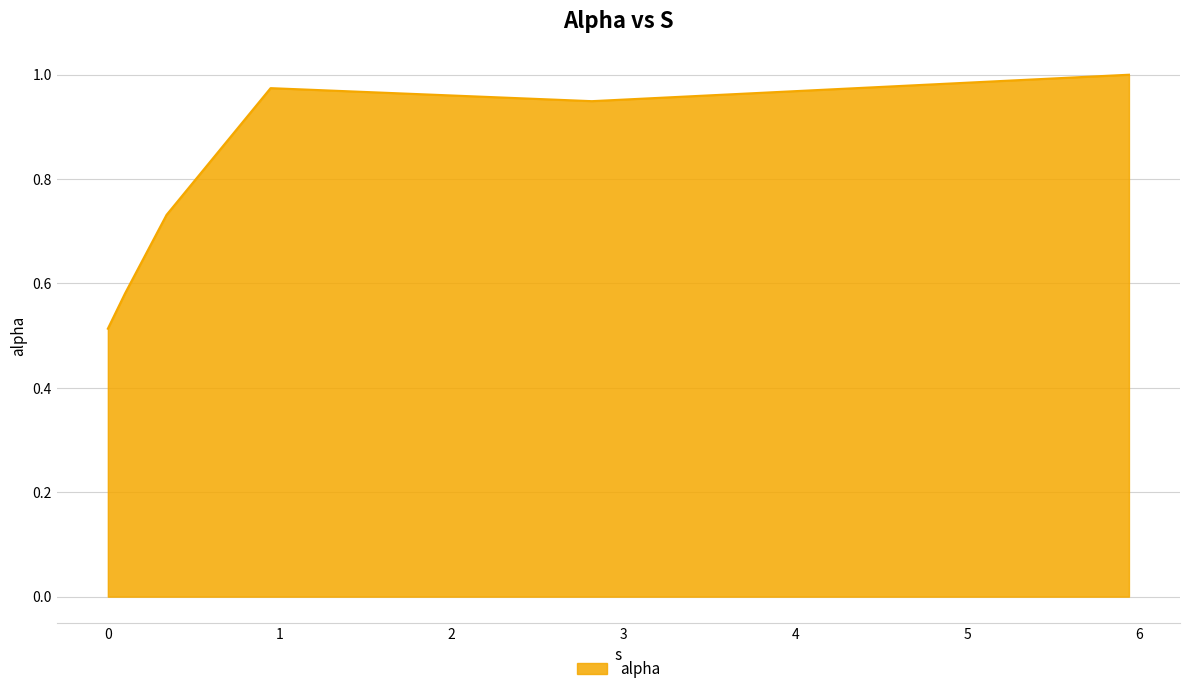

Count the number of data series in this chart.

1